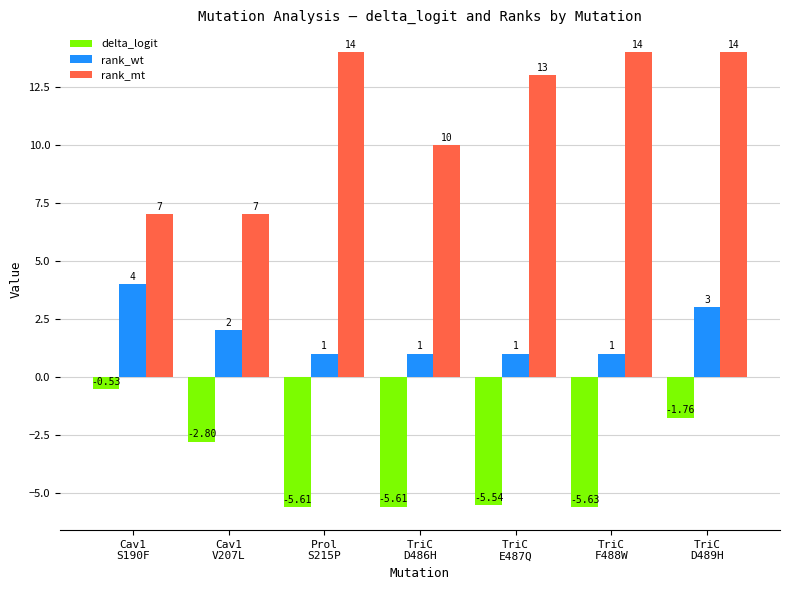

What is the value of the rank_wt bar at the 4th from the left?

1.0